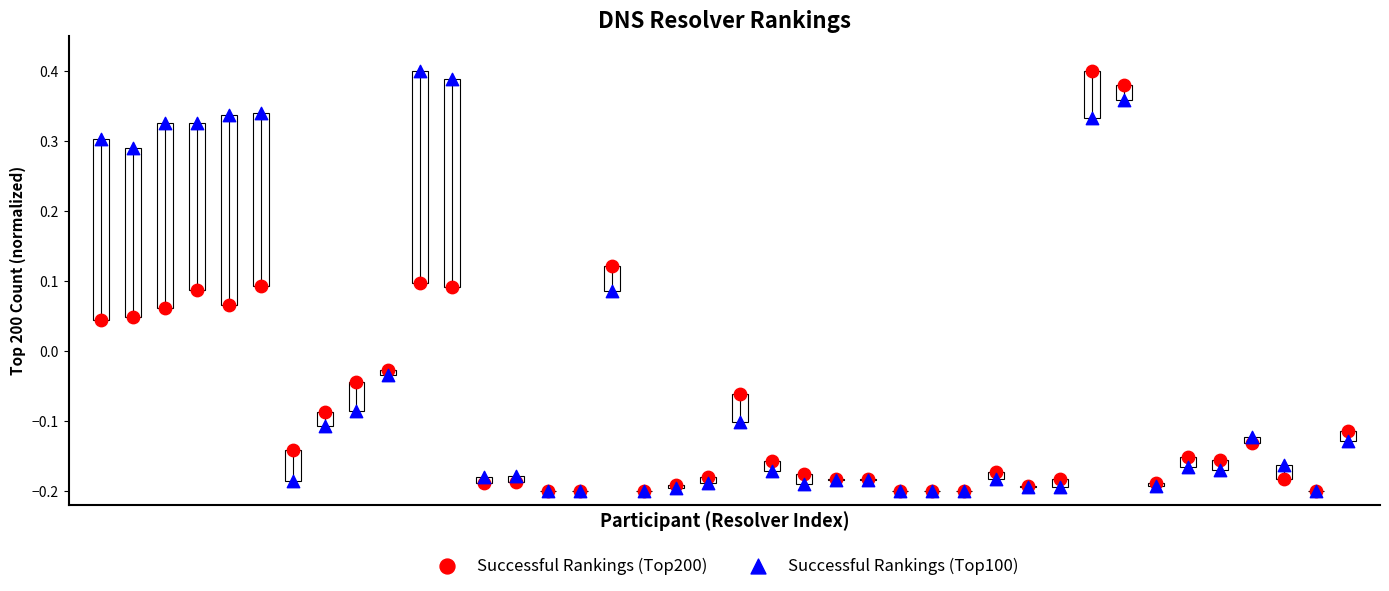

What are all the series names shown in the legend?

Successful Rankings (Top200), Successful Rankings (Top100)